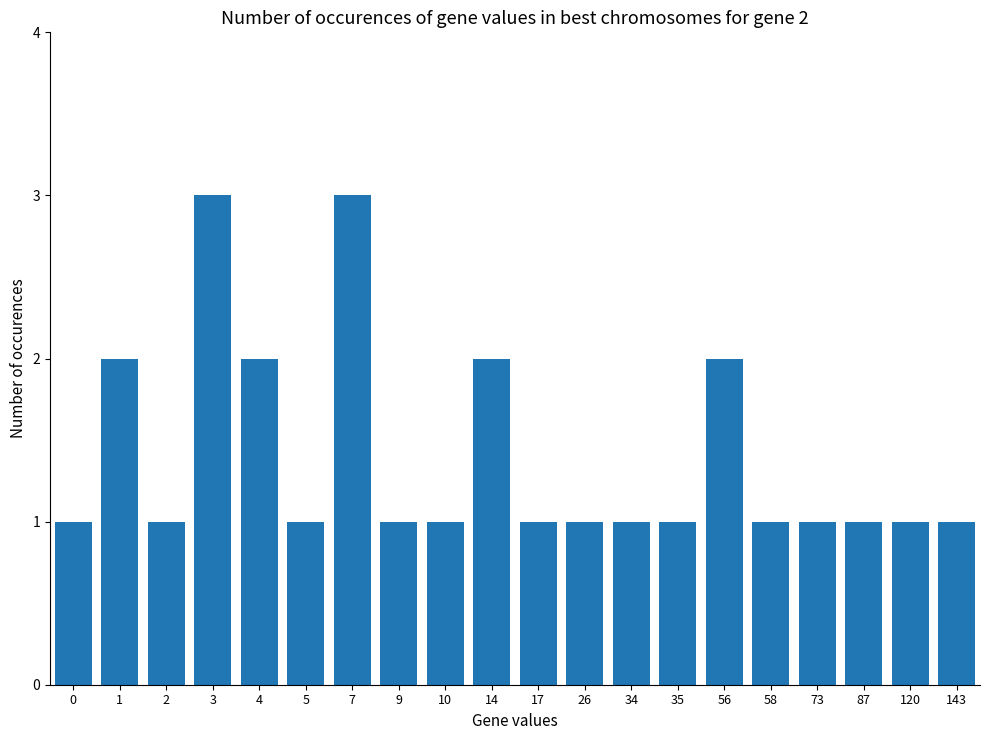

What is the change in value from 7 to 143?

-2